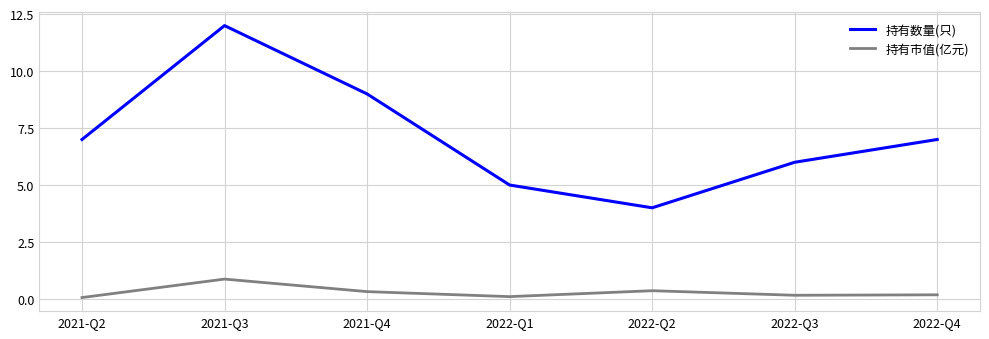

What position from the right is 2021-Q3?

6